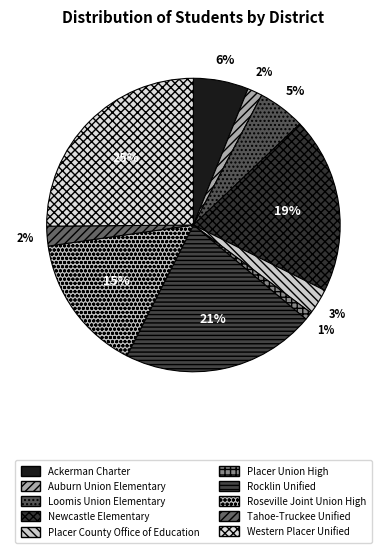

Is Loomis Union Elementary the majority of the pie?

No